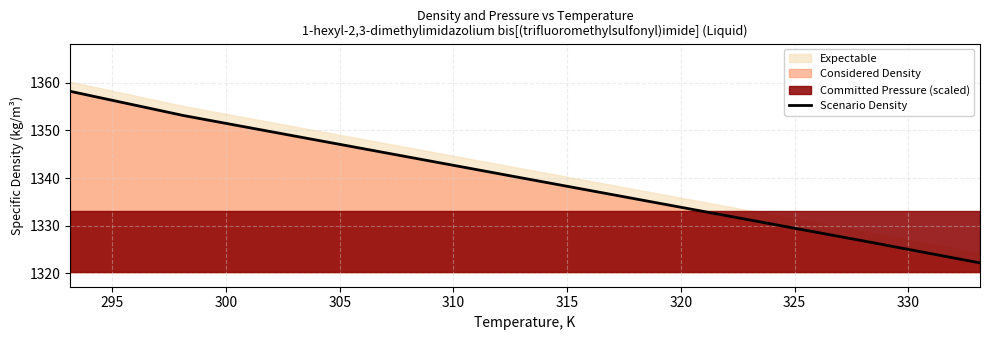

How many values exceed 1339?

5